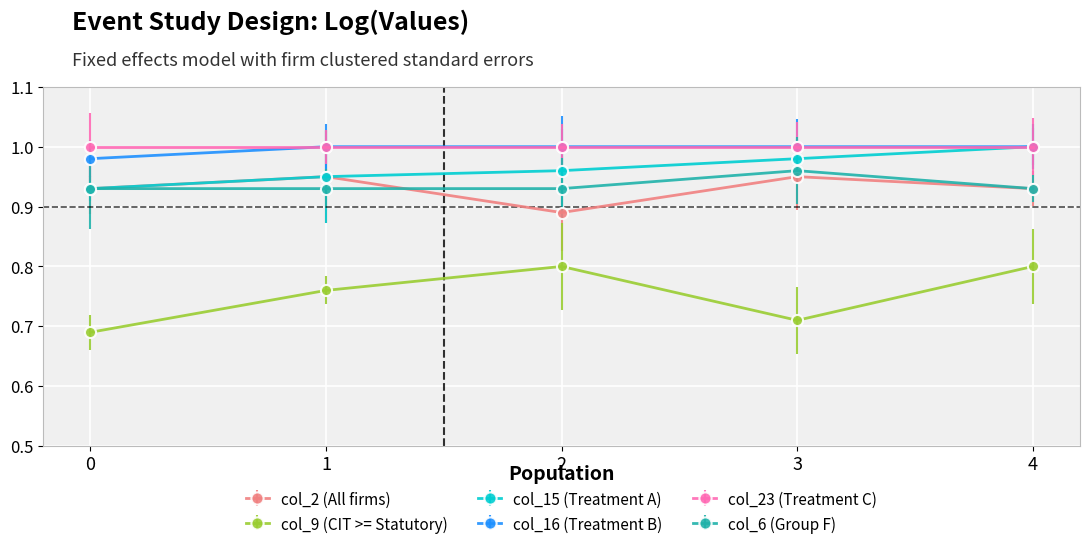

The col_15 (Treatment A) series shows 1.6 at 2. True or false?

False